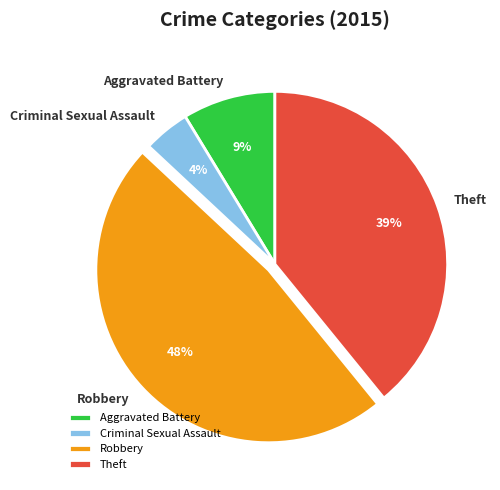

How many slices are in this pie chart?

4